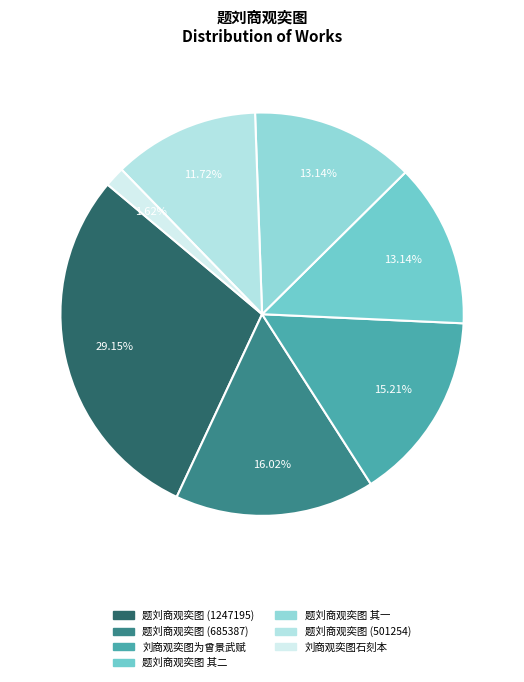

Is it true that 题刘商观奕图 其一 is 13% of the pie?

True